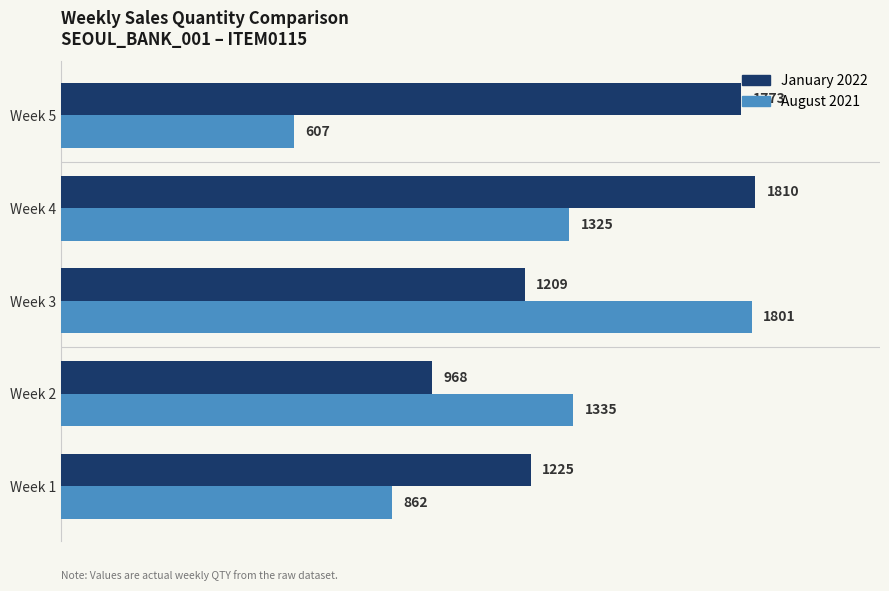

The value of August 2021 at Week 3 is 1801. True or false?

True